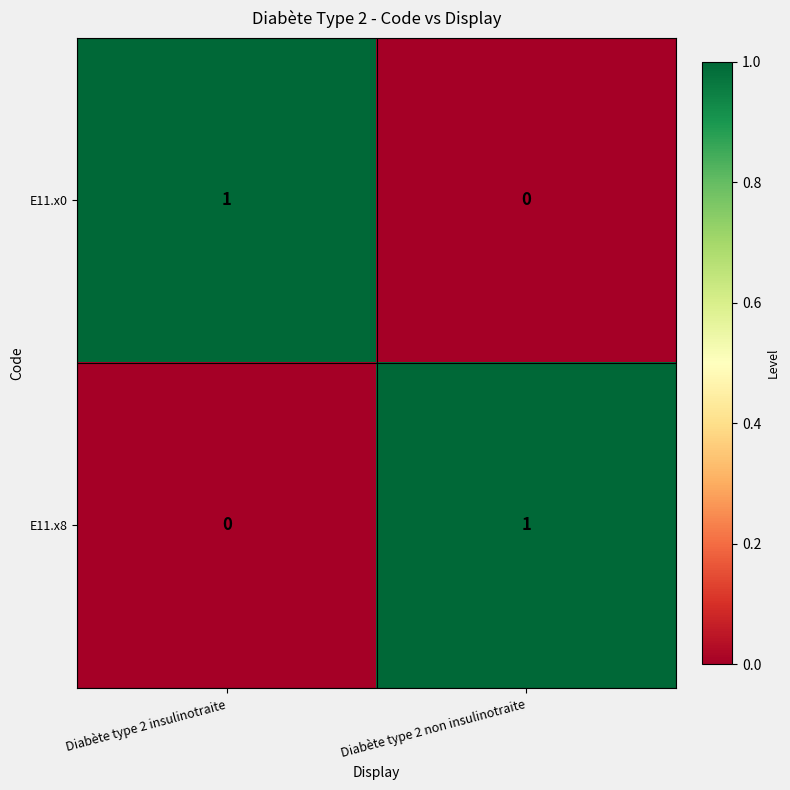

Where is E11.x0 nearest to the value 0?

Diabète type 2 non insulinotraite